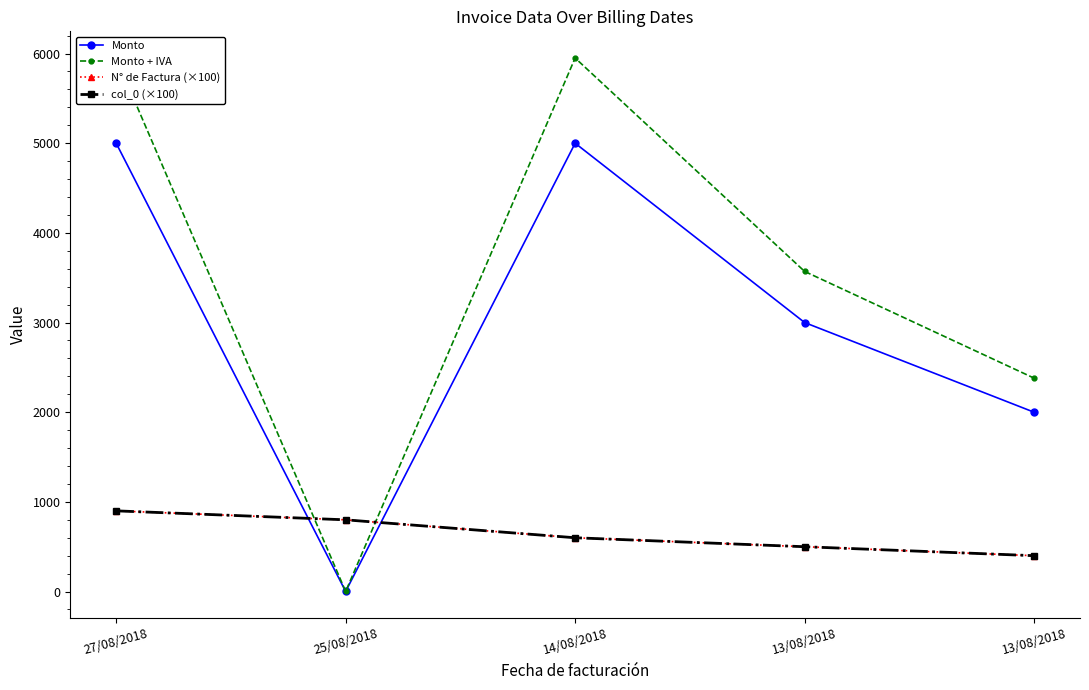

What are all the series names shown in the legend?

Monto, Monto + IVA, N° de Factura (×100), col_0 (×100)